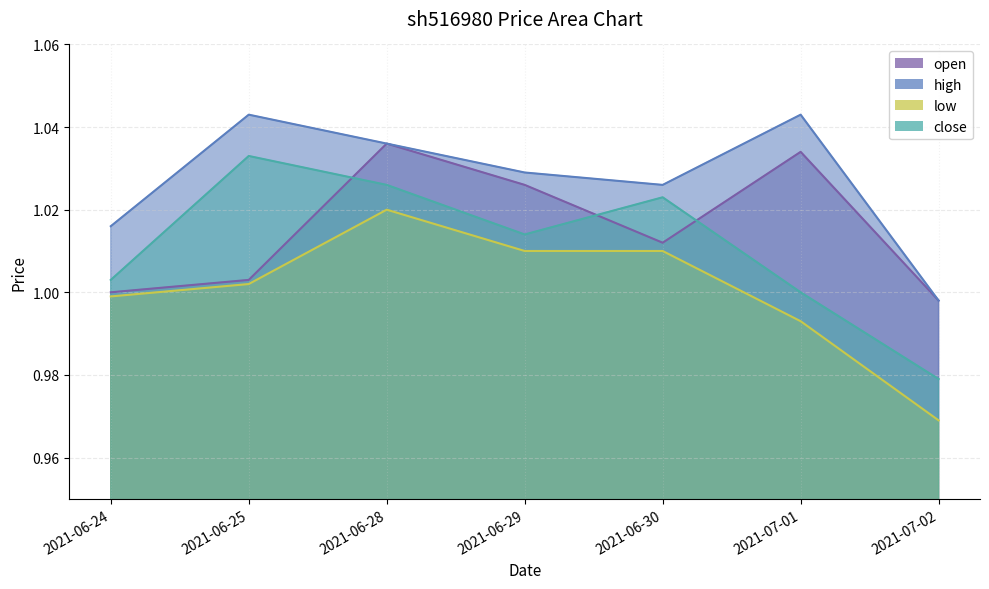

The value of open at 2021-07-02 is 0.2. True or false?

False